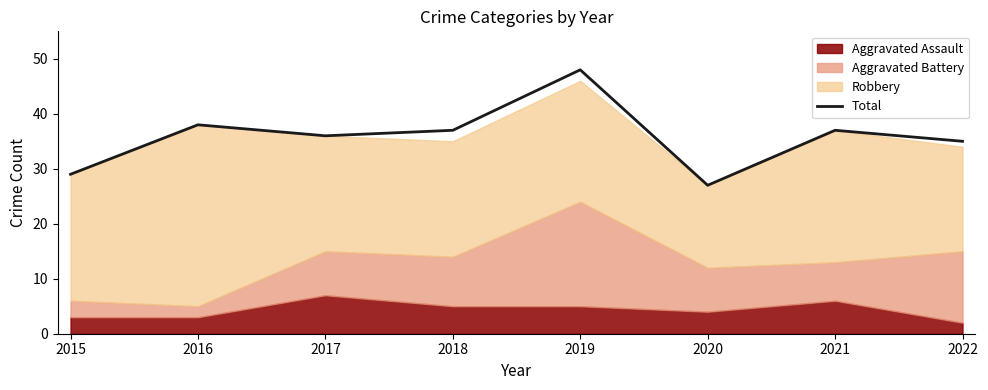

Rank the categories by value from highest to lowest.

2019, 2016, 2018, 2021, 2017, 2022, 2015, 2020